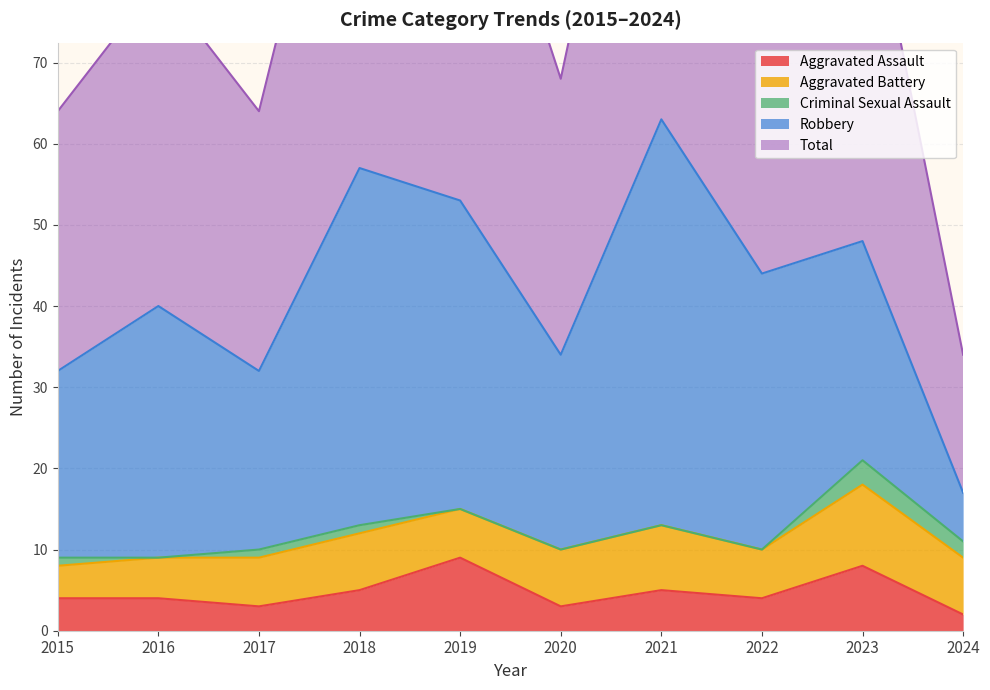

Rank the series at 2021 from highest to lowest value.

Total, Robbery, Aggravated Battery, Aggravated Assault, Criminal Sexual Assault